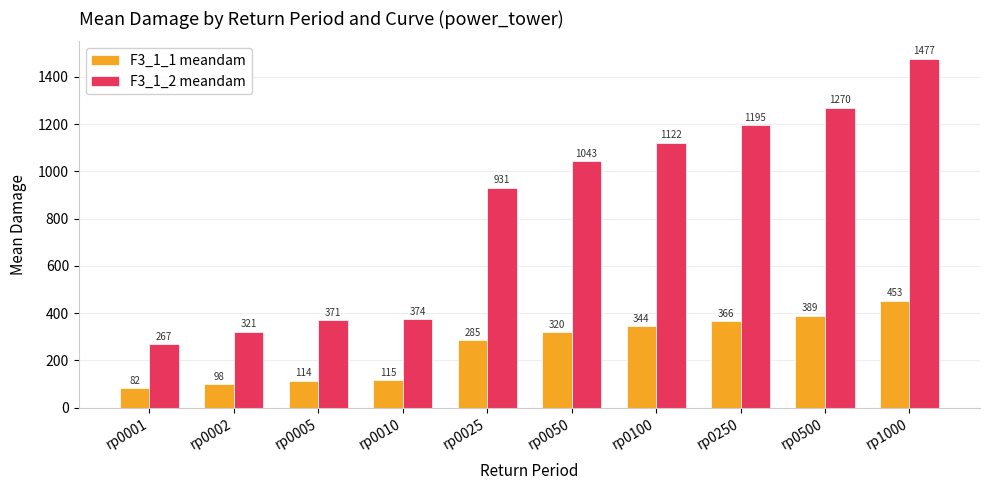

What value does the F3_1_1 meandam series have at rp0025?

285.3